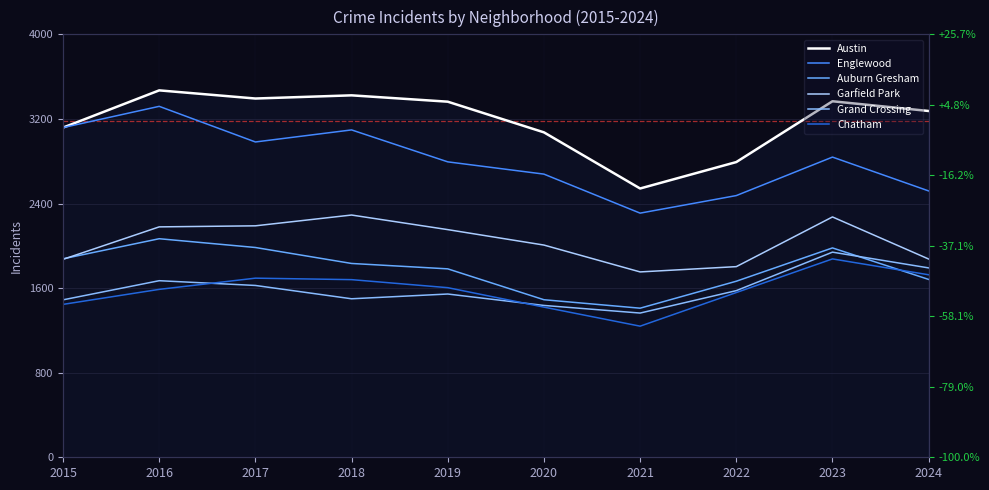

What is the sum of all Austin values?

31816